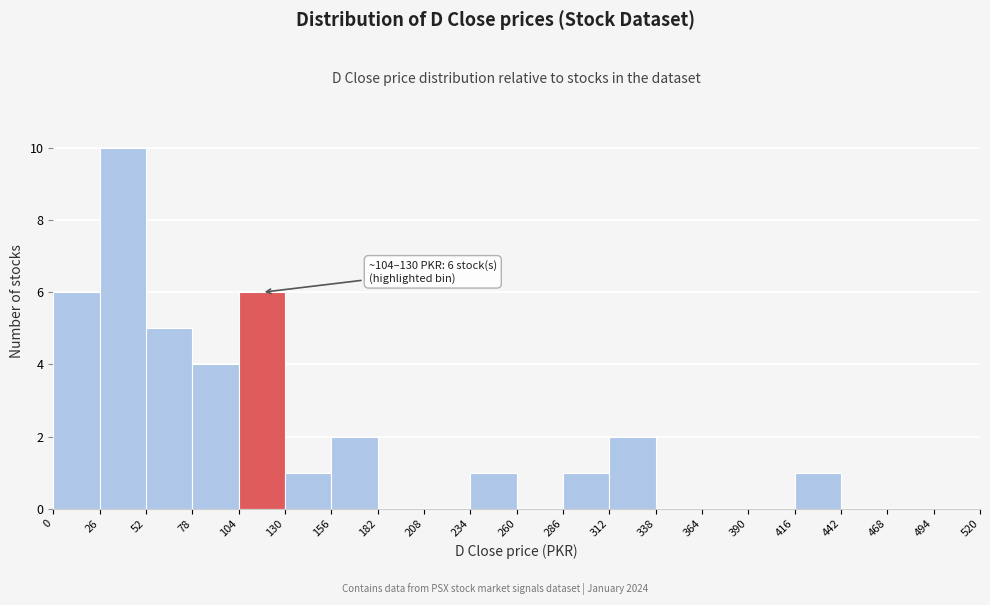

Over which range of the x-axis is the bar tallest?

26 to 52